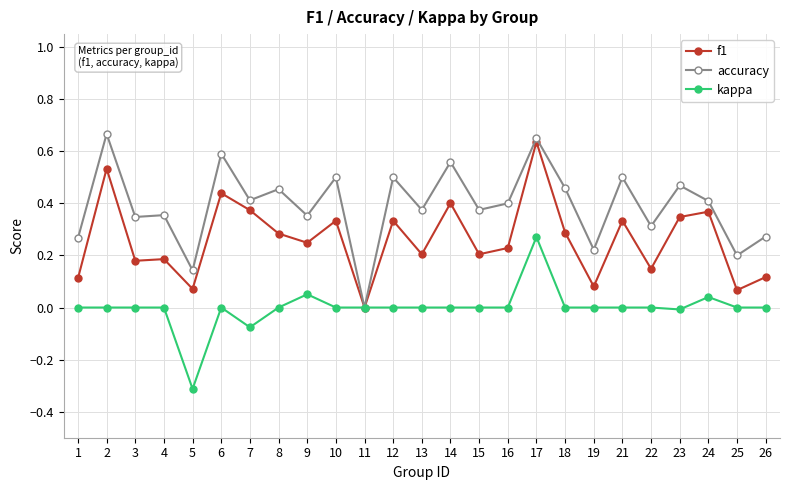

Count the number of categories in the chart.

25